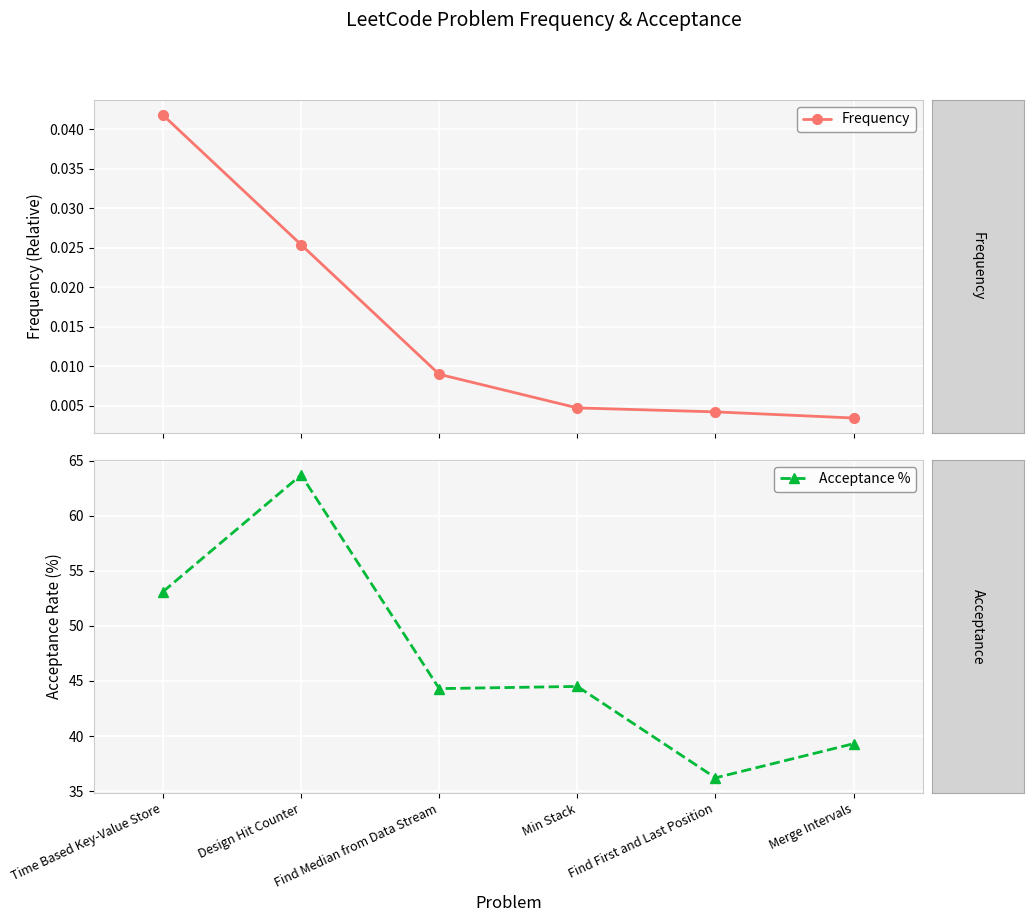

At which label is Acceptance % closest to 49?

Time Based Key-Value Store